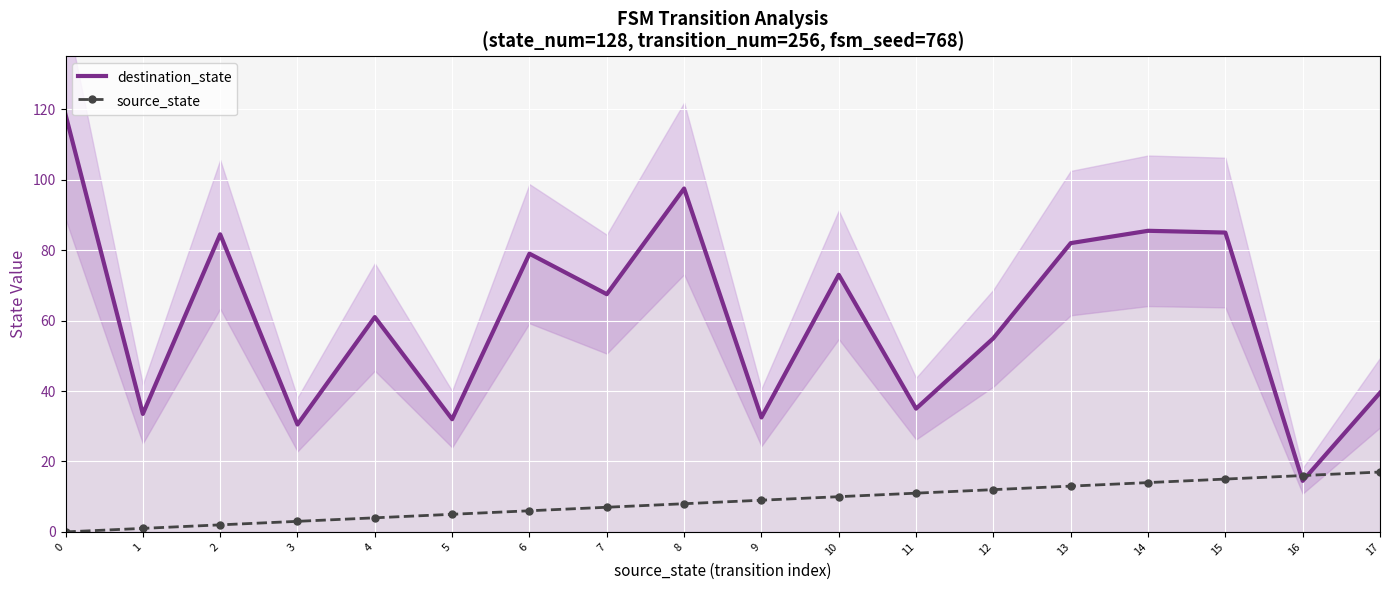

Between 15 and 6, which is larger?

15